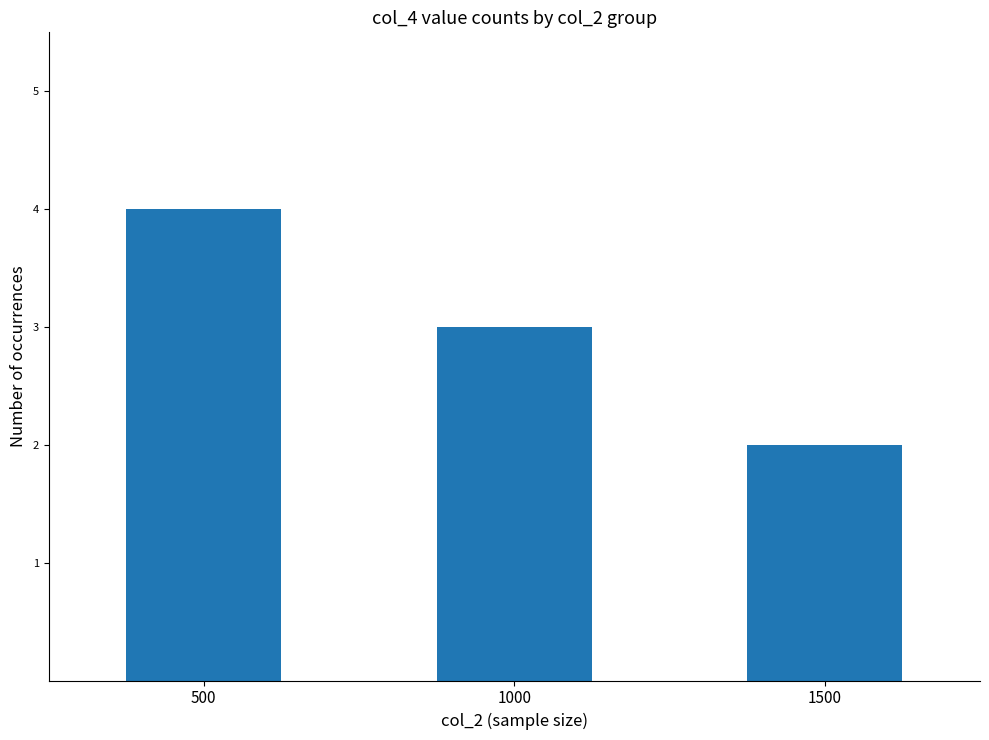

The chart shows a value of 3 at 1000. True or false?

True